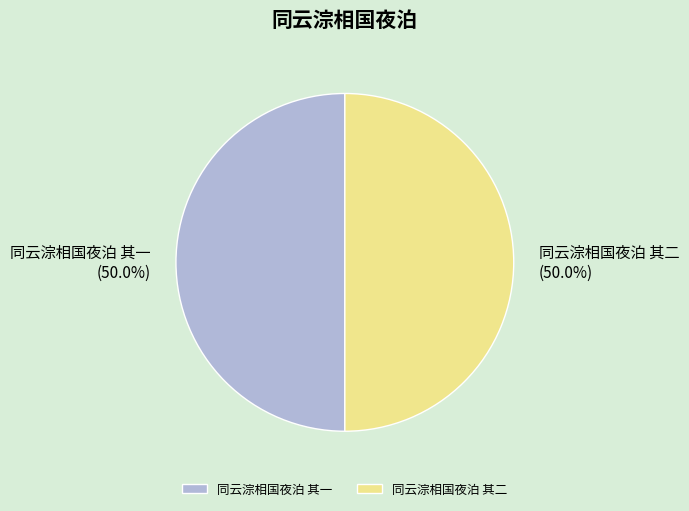

How many segments does this pie chart have?

2